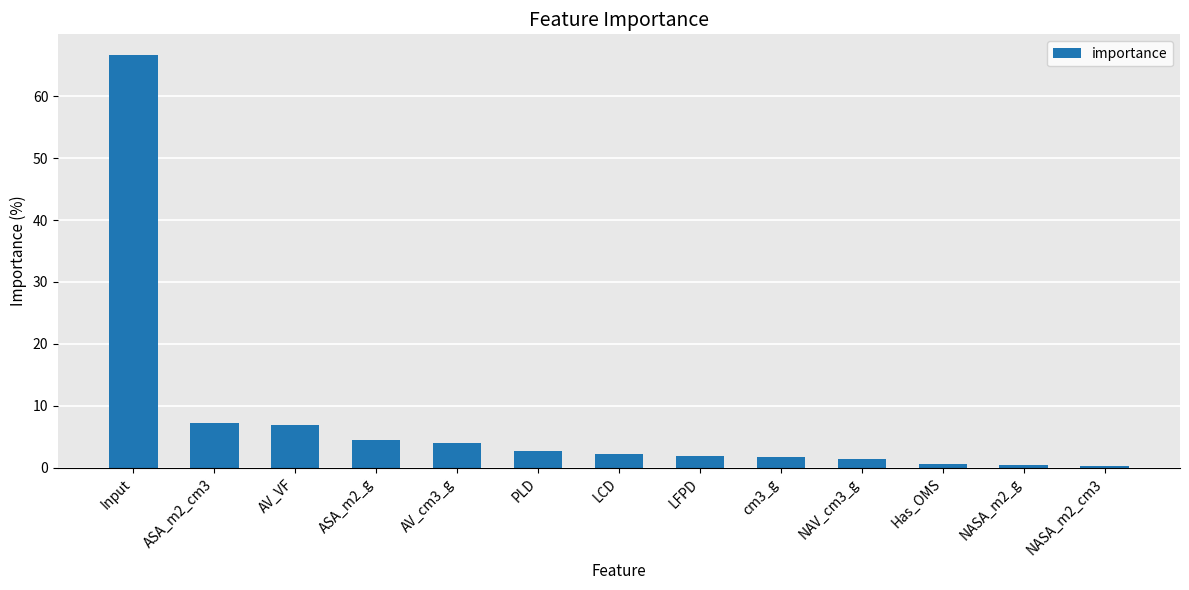

Which label corresponds to the largest value in the chart?

Input